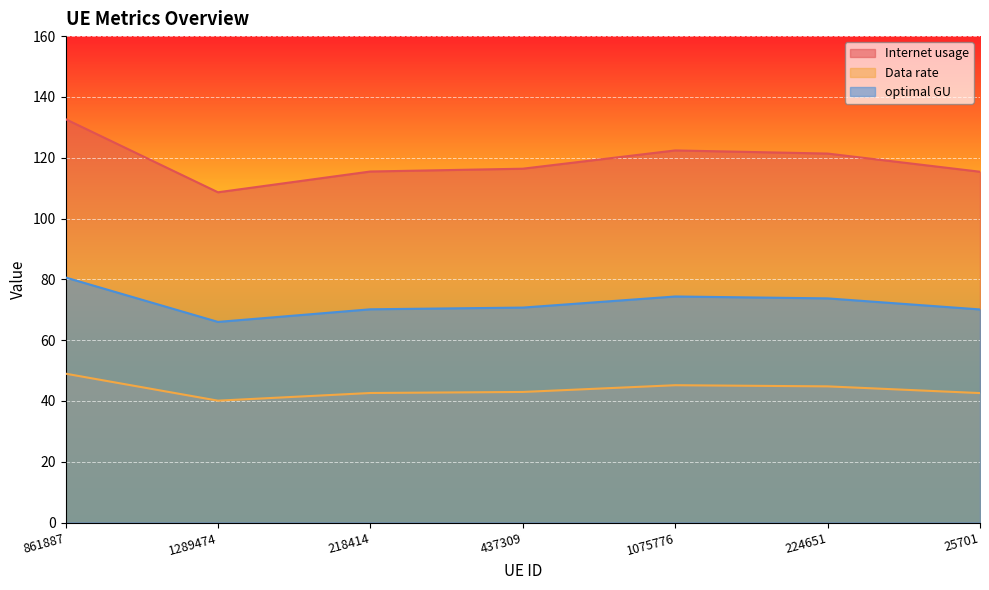

Does the chart display data point markers on the line(s)?

No